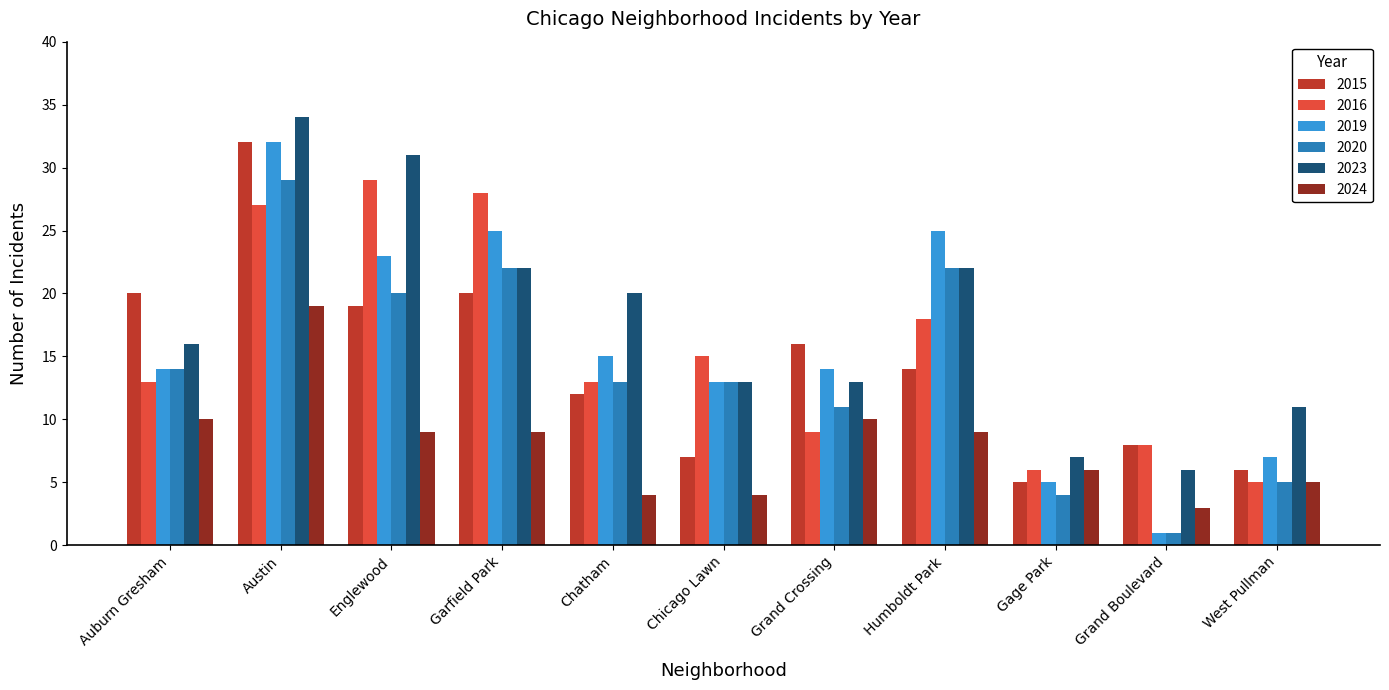

True or false: 2015 has a value of 49 at Austin.

False